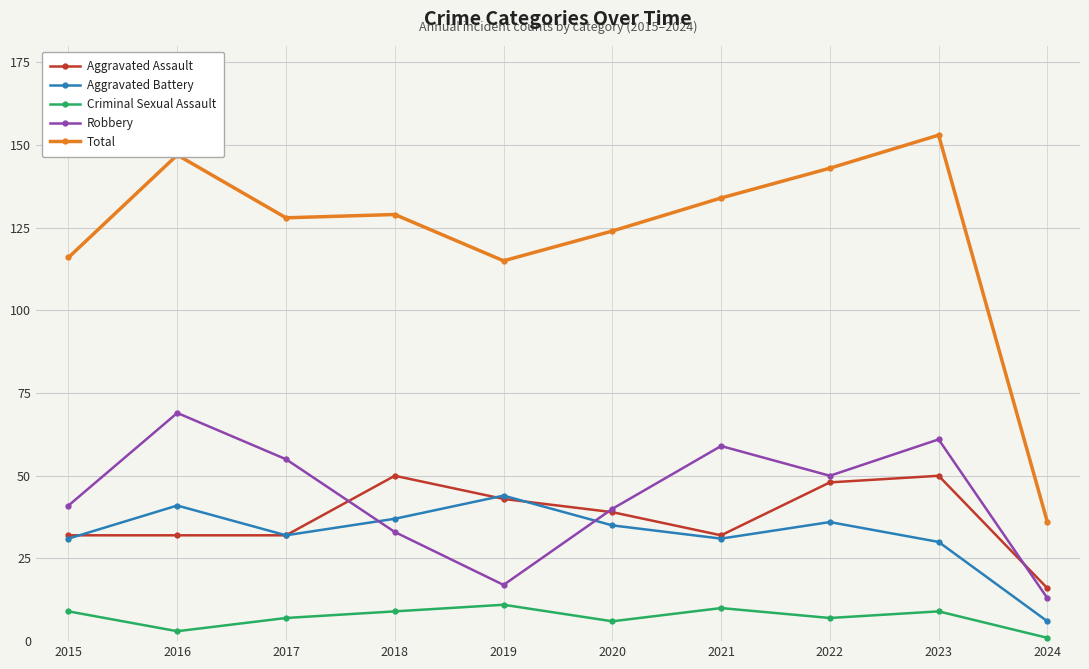

What is the greatest value displayed?

153